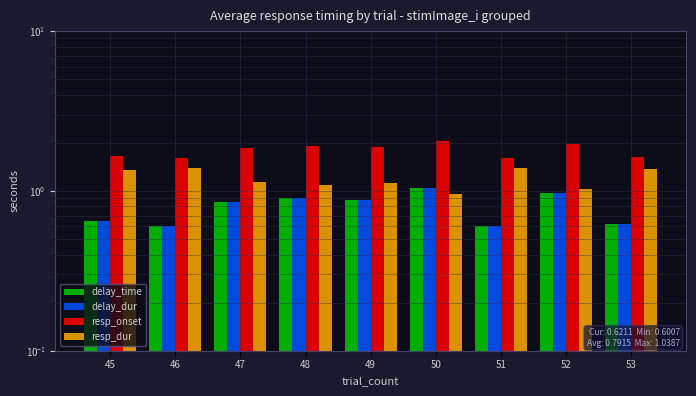

What is the difference between the resp_dur values at 52 and 50?

0.1